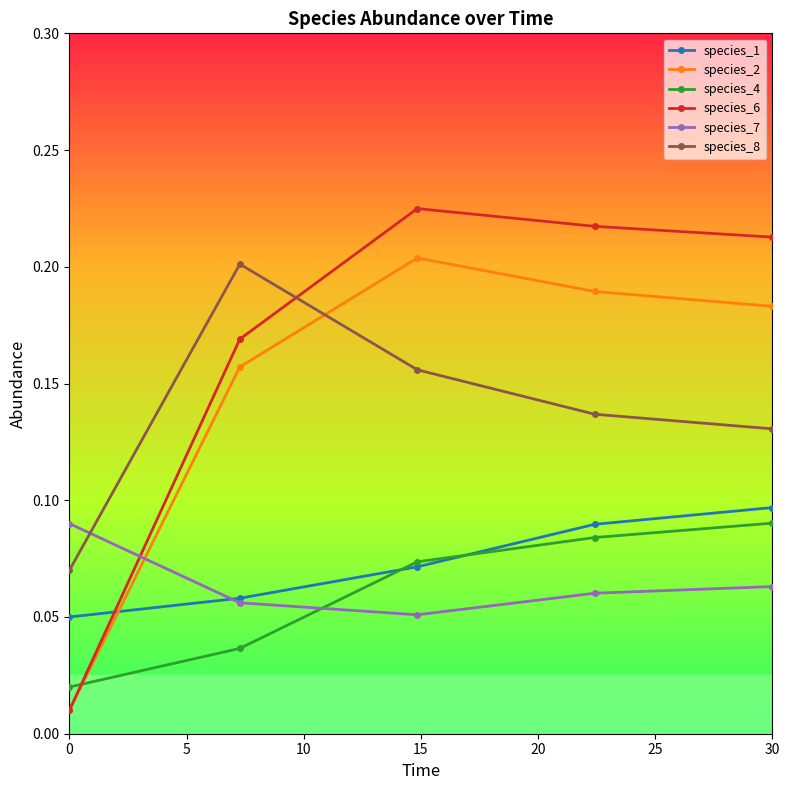

Which series has the largest range (max minus min)?

species_6